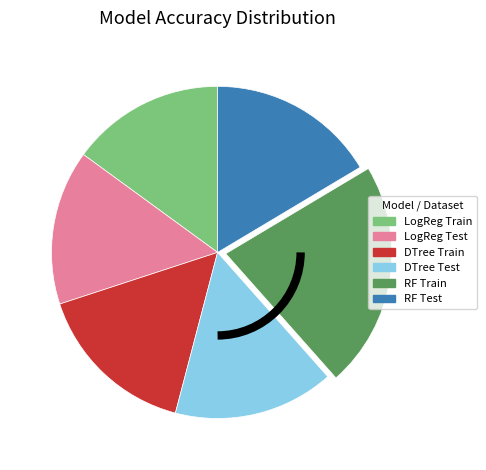

Is there any slice that represents more than half of the pie?

No